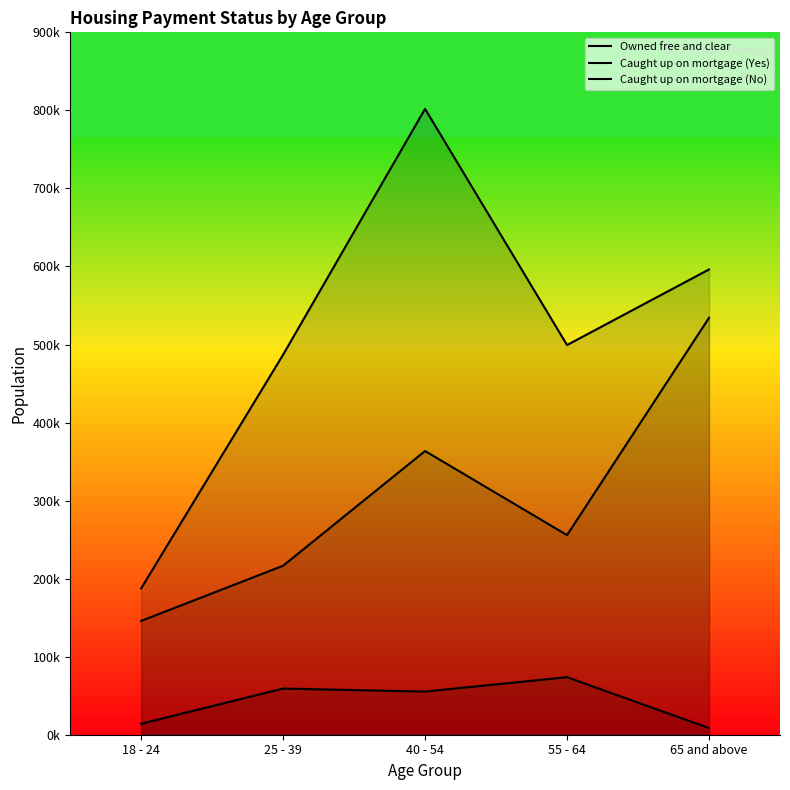

True or false: Caught up on mortgage (Yes) and Caught up on mortgage (No) intersect in this chart.

False